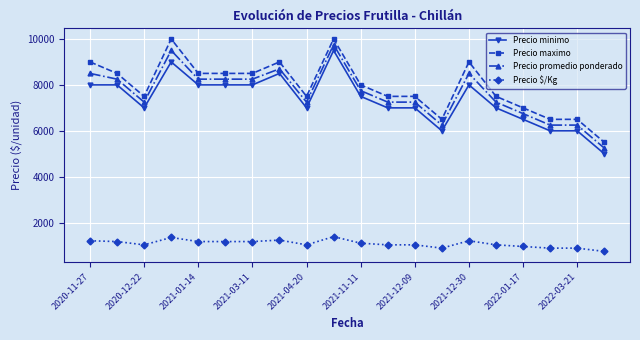

True or false: Precio minimo has more than 1 points higher than both neighbors.

True